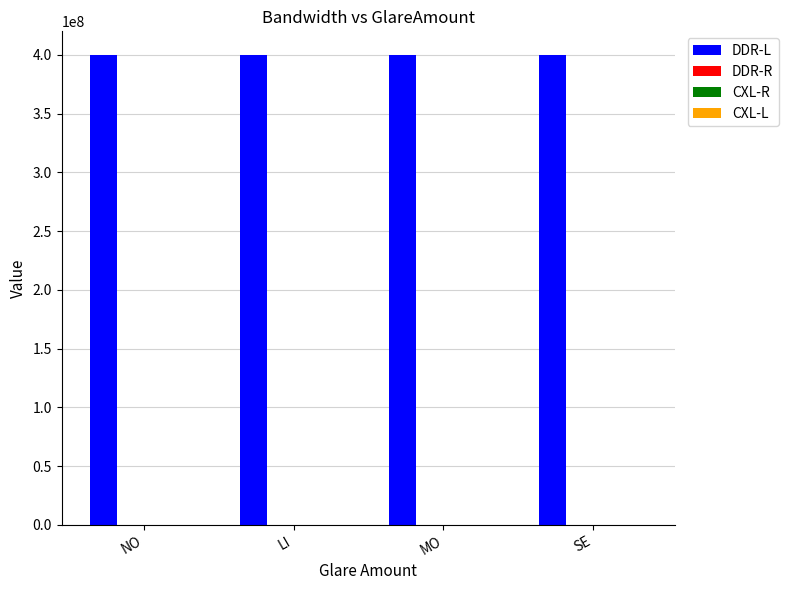

How many series are shown in this chart?

4